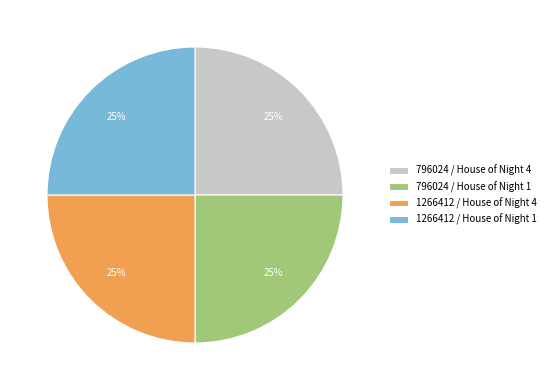

True or false: 796024 / House of Night 1 accounts for 33% of the total.

False